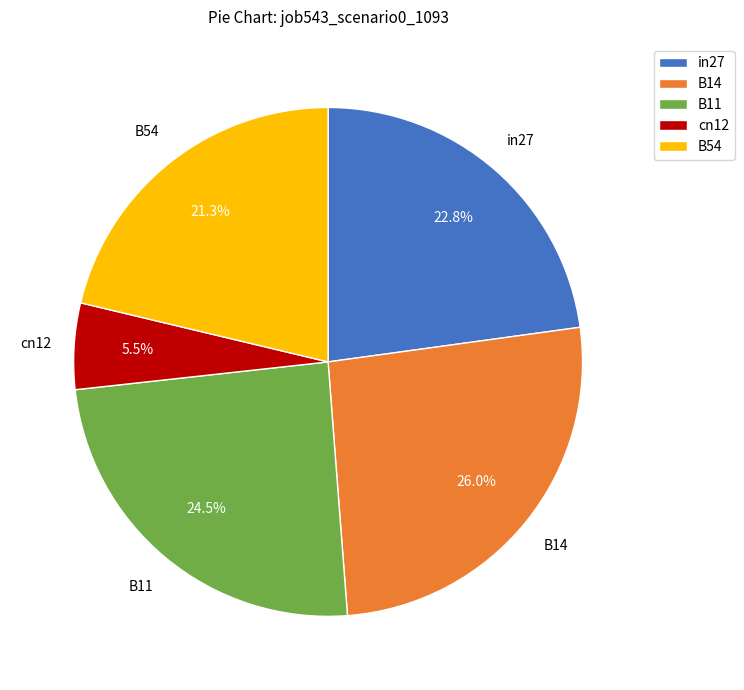

Which category has the biggest portion of the pie?

B14